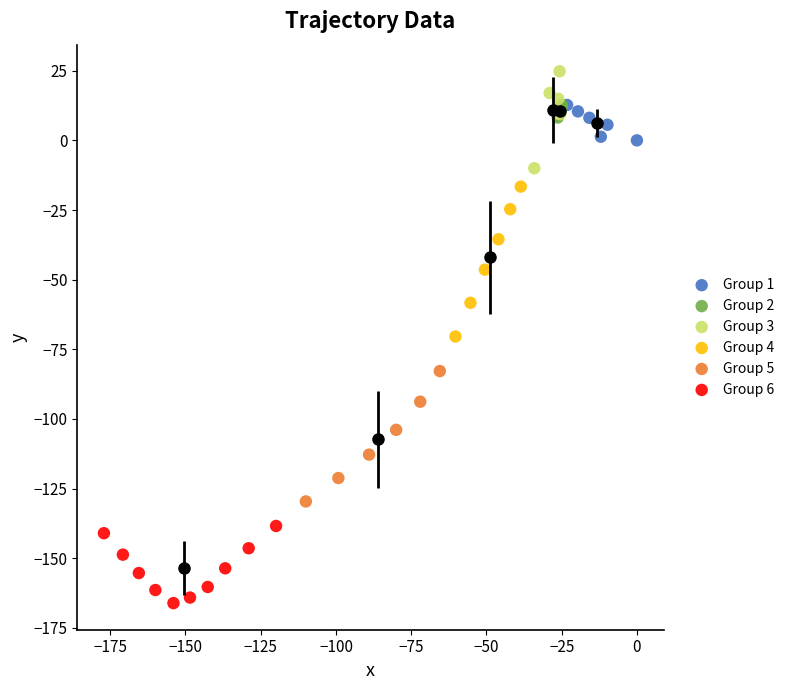

Which series reaches the maximum Y coordinate?

Group 3